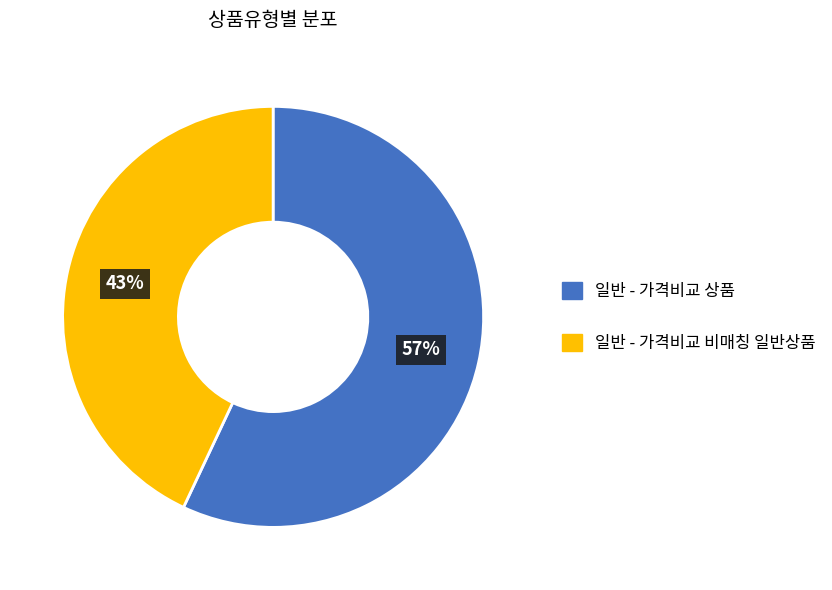

Is there a majority slice in this chart?

Yes